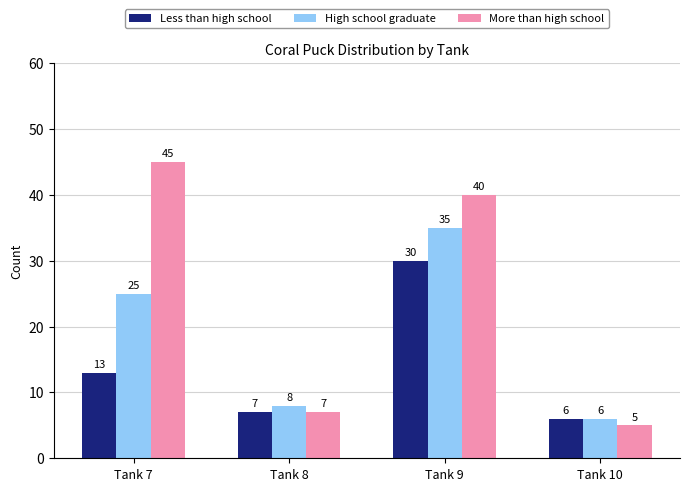

What is the difference between the maximum and minimum values in the High school graduate series?

29